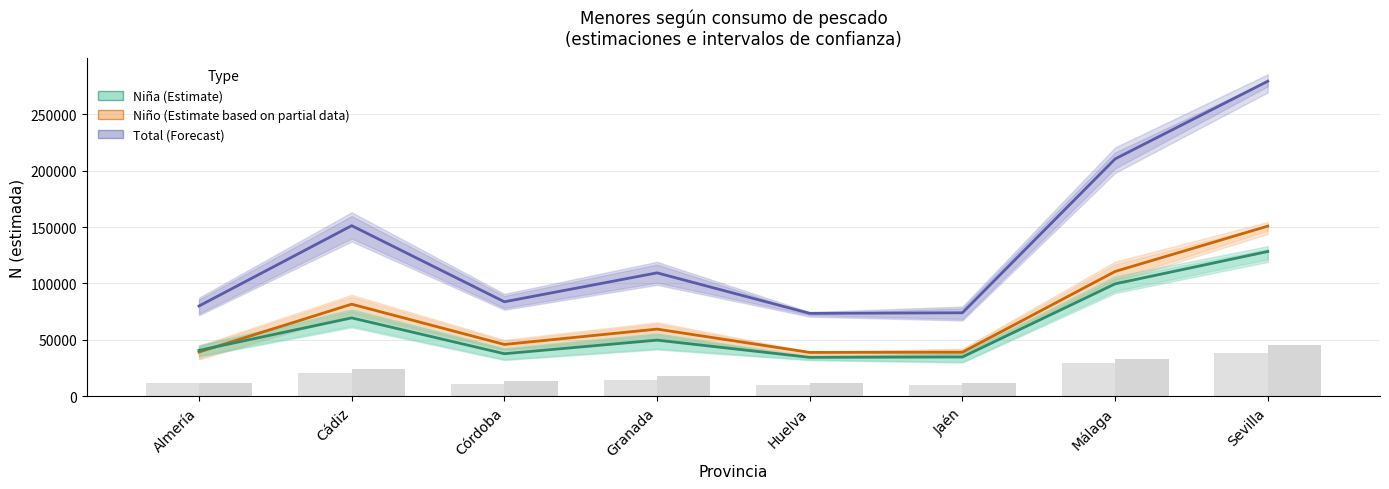

The Niño (estimada) series shows 110627 at Málaga. True or false?

True